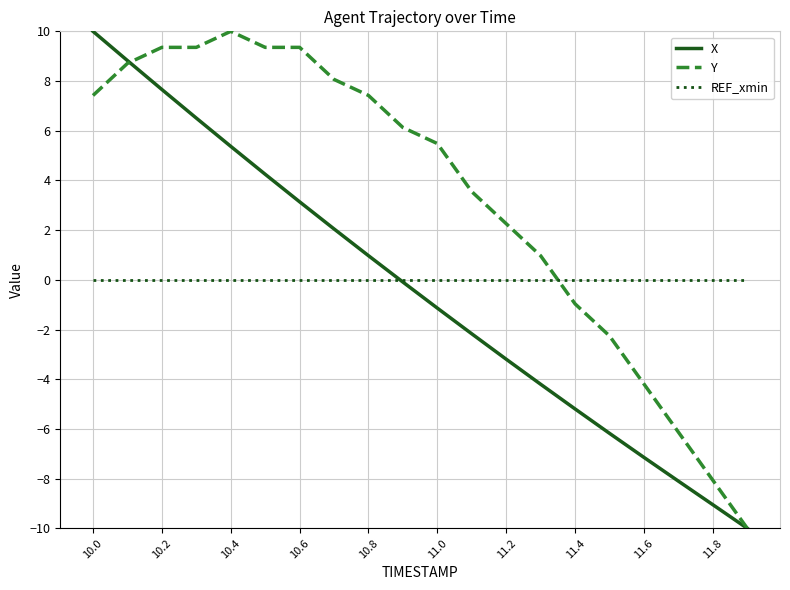

How many times do REF_xmin and Y cross each other?

1